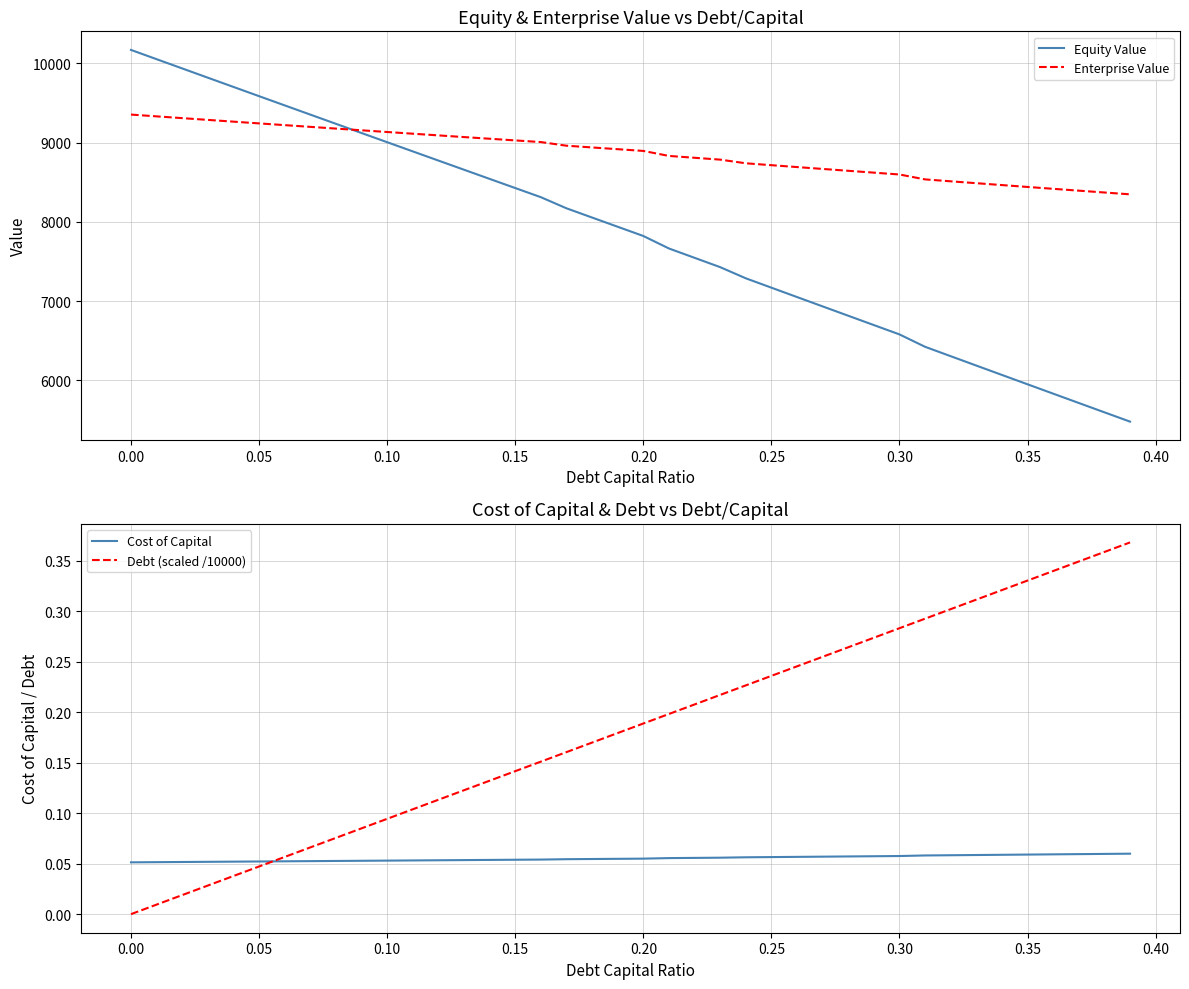

How many positive values does the Debt (scaled /10000) series have?

39